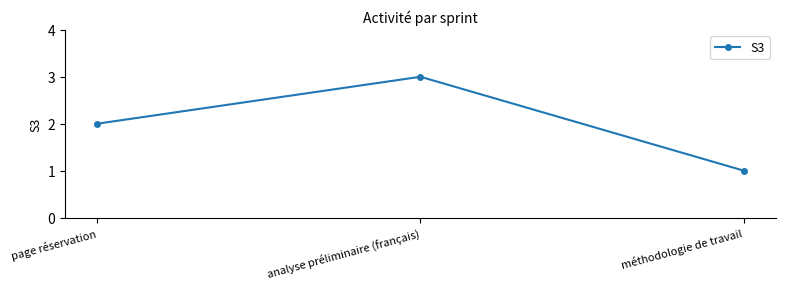

Rank the categories by value from lowest to highest.

méthodologie de travail, page réservation, analyse préliminaire (français)